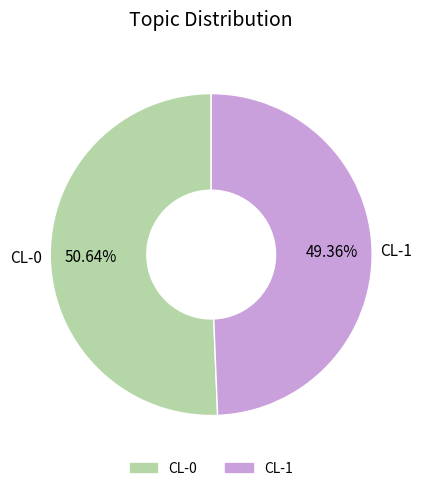

To the nearest percent, what portion does CL-1 represent?

49%